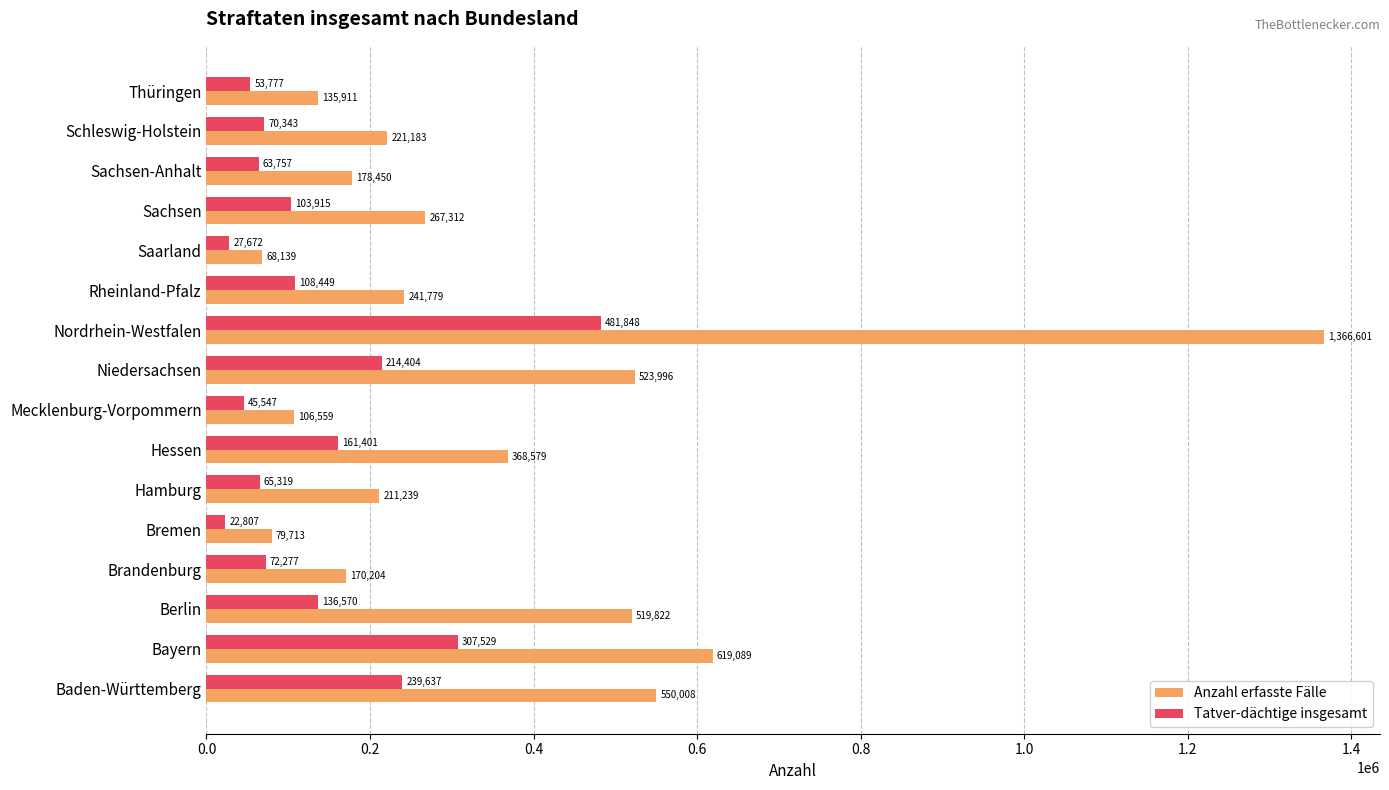

What is the difference between the maximum and minimum values in the Anzahl erfasste Fälle series?

1298462